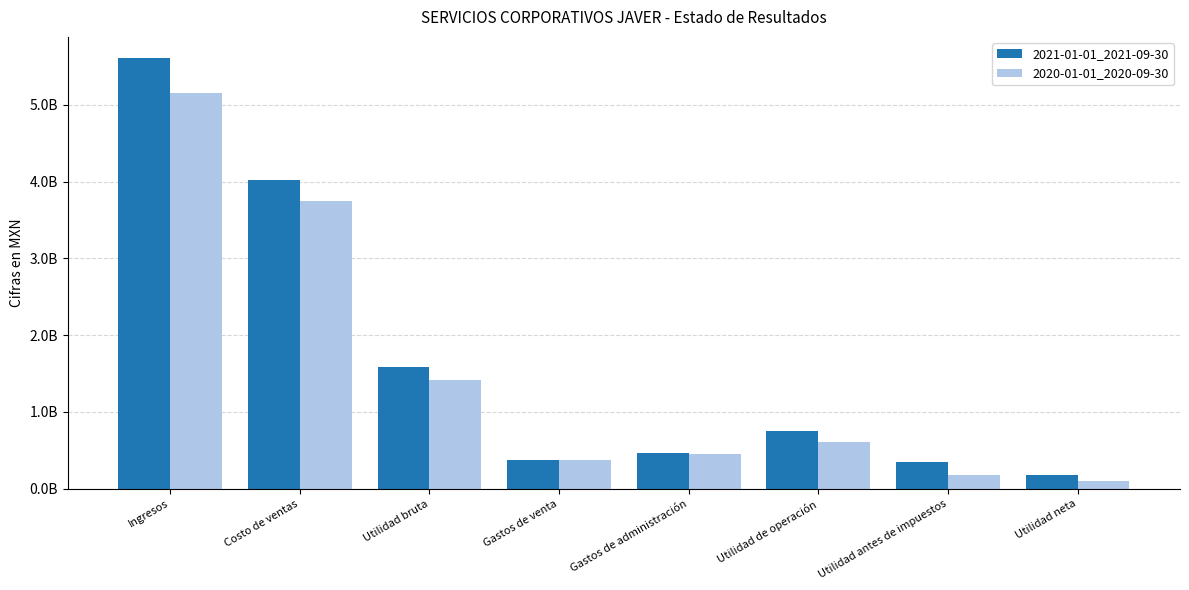

Rank the categories by 2020-01-01_2020-09-30 value from lowest to highest.

Utilidad neta, Utilidad antes de impuestos, Gastos de venta, Gastos de administración, Utilidad de operación, Utilidad bruta, Costo de ventas, Ingresos